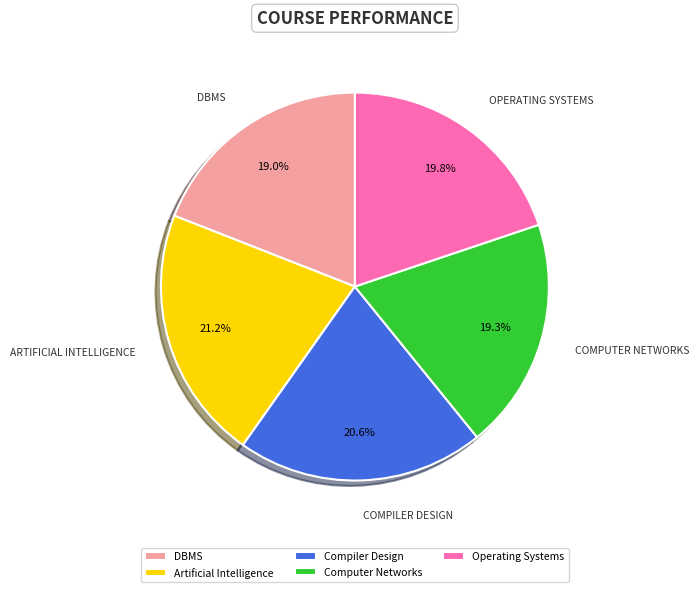

What percentage do DBMS and Artificial Intelligence together represent?

40.2%